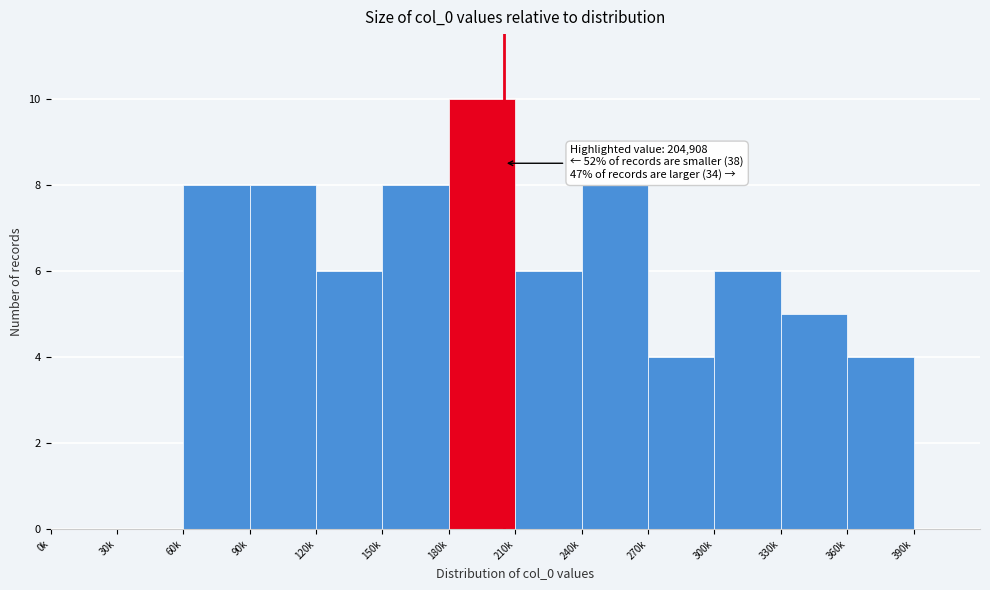

Reading right to left, list all the values displayed in this chart.

390k=0	360k=4	330k=5	300k=6	270k=4	240k=8	210k=6	180k=10	150k=8	120k=6	90k=8	60k=8	30k=0	0k=0